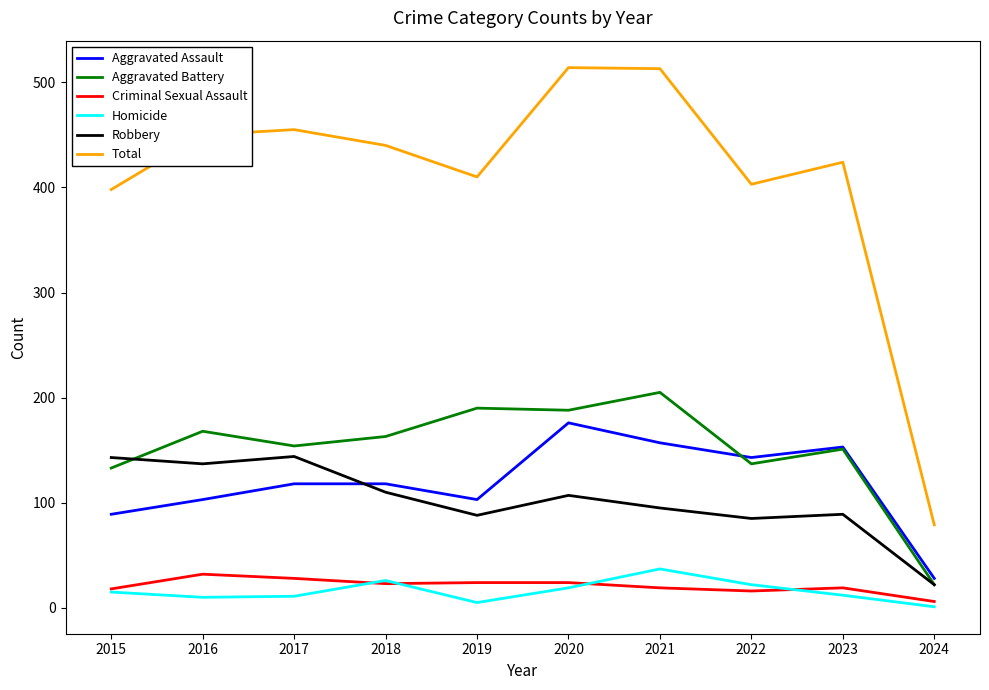

What is the difference between the second highest and minimum values in the Homicide series?

25